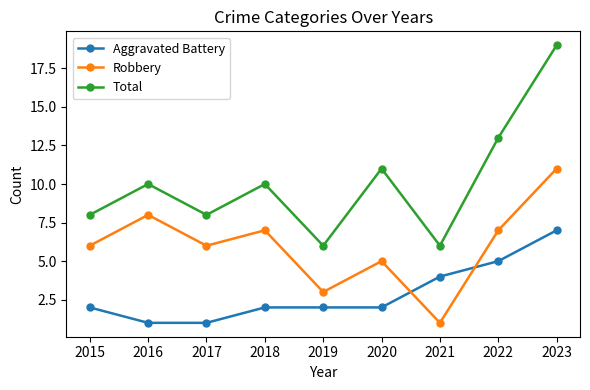

Is it true that Aggravated Battery equals 1 at 2023?

False